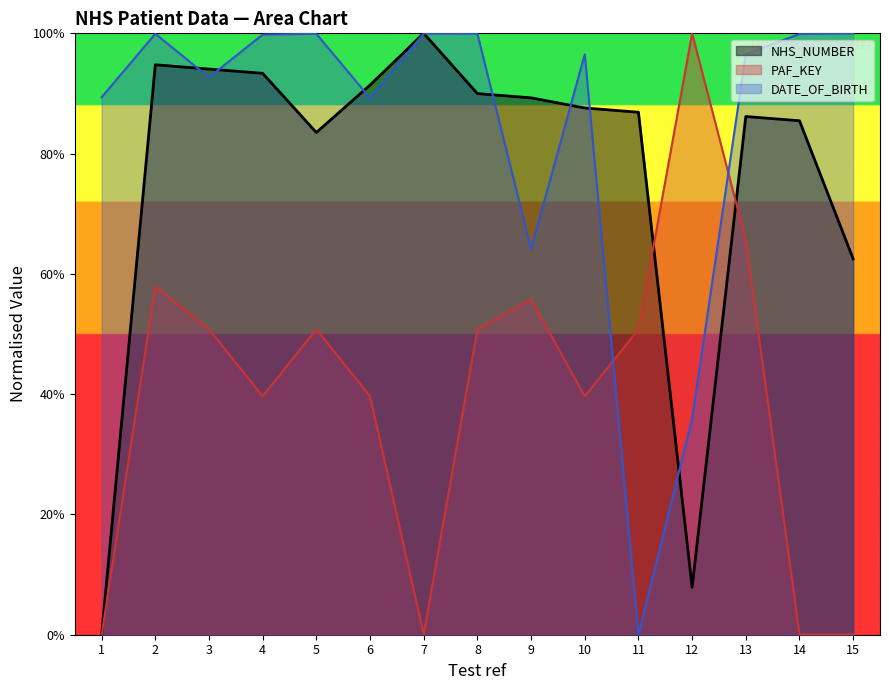

Which series has the largest total across all categories?

DATE_OF_BIRTH